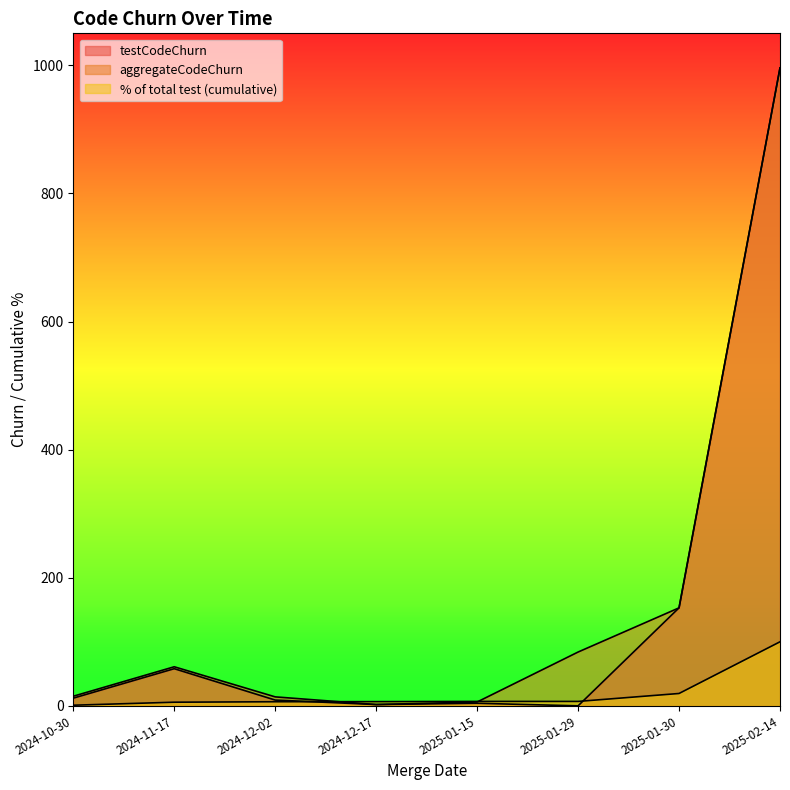

Reading left to right, what are all the values shown in this chart?

testCodeChurn: 2024-10-30=12.0	2024-11-17=58.0	2024-12-02=9.0	2024-12-17=2.0	2025-01-15=4.0	2025-01-29=0.0	2025-01-30=153.0	2025-02-14=996.0
aggregateCodeChurn: 2024-10-30=15.0	2024-11-17=61.0	2024-12-02=14.0	2024-12-17=2.0	2025-01-15=6.0	2025-01-29=84.0	2025-01-30=153.0	2025-02-14=996.0
% of total test (cumulative): 2024-10-30=1.0	2024-11-17=5.7	2024-12-02=6.4	2024-12-17=6.6	2025-01-15=6.9	2025-01-29=6.9	2025-01-30=19.3	2025-02-14=100.0